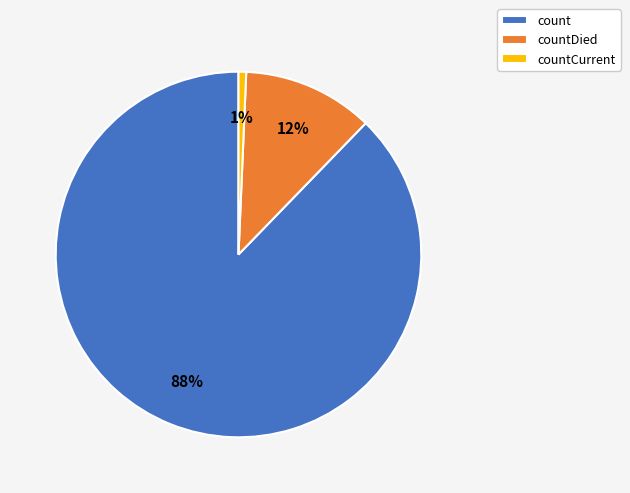

Does any single category account for the majority?

Yes